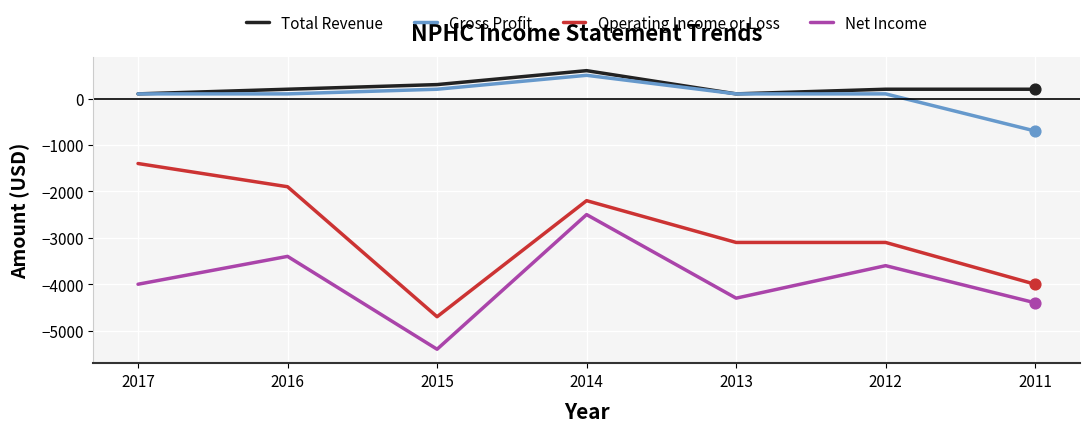

Is the value of Total Revenue at 2014 greater than the value of Gross Profit at 2013?

Yes